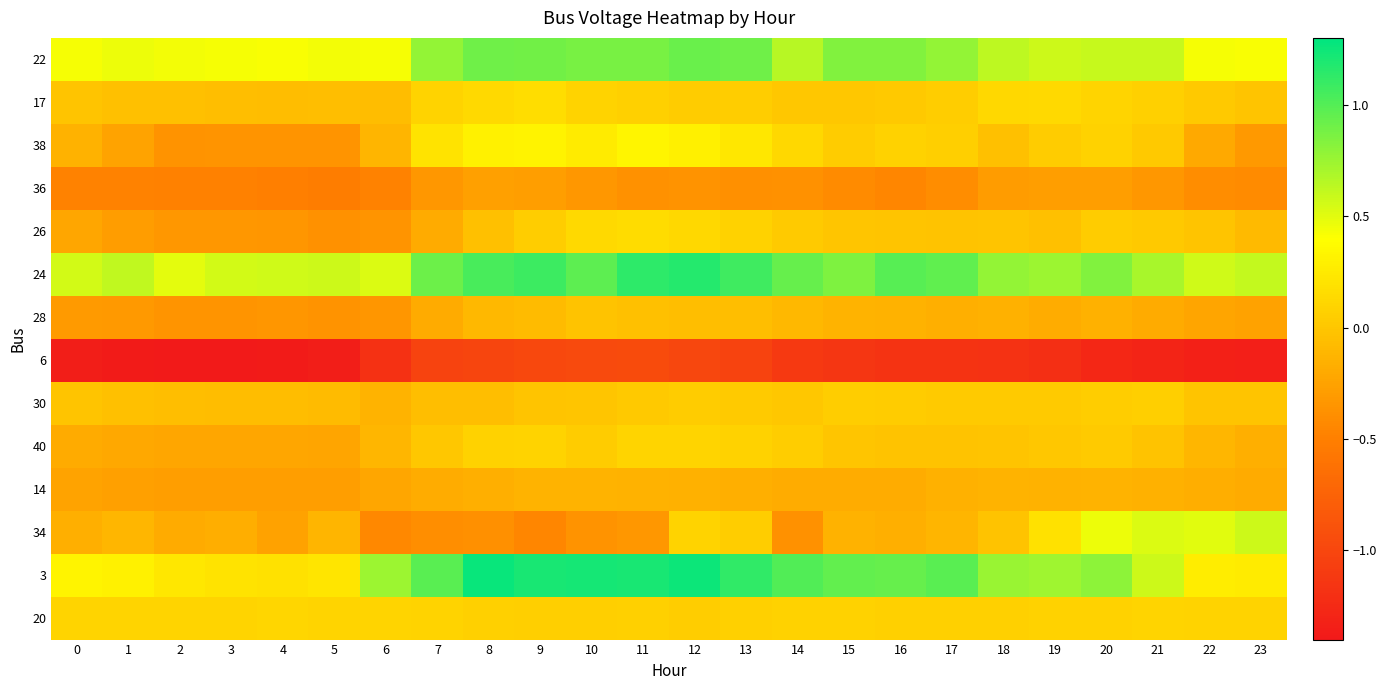

Which has a higher value, 9 or 5?

9